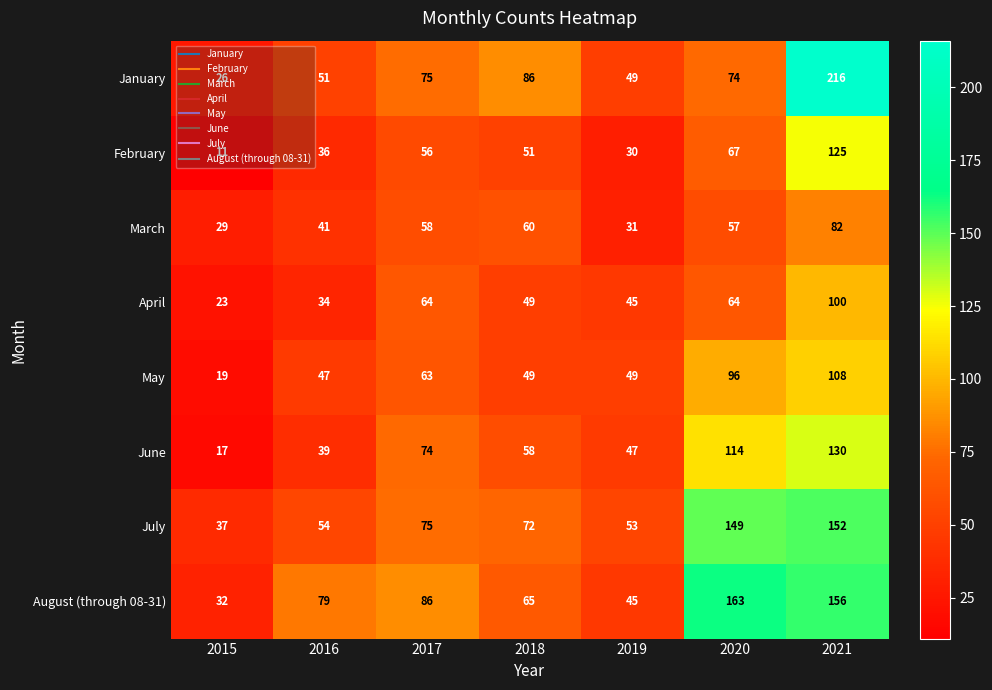

What is the difference between the maximum and minimum values in the January series?

190